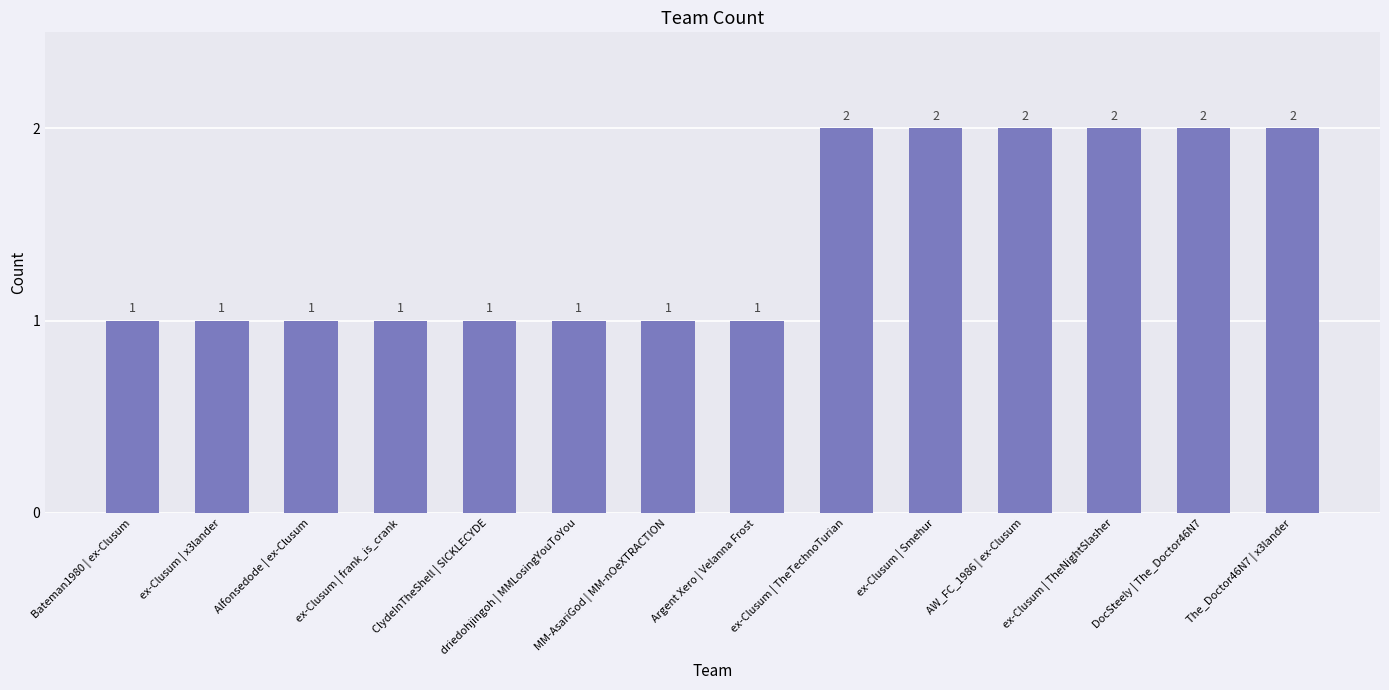

What is the sum of the values at MM-AsariGod | MM-nOeXTRACTION and DocSteely | The_Doctor46N7?

3